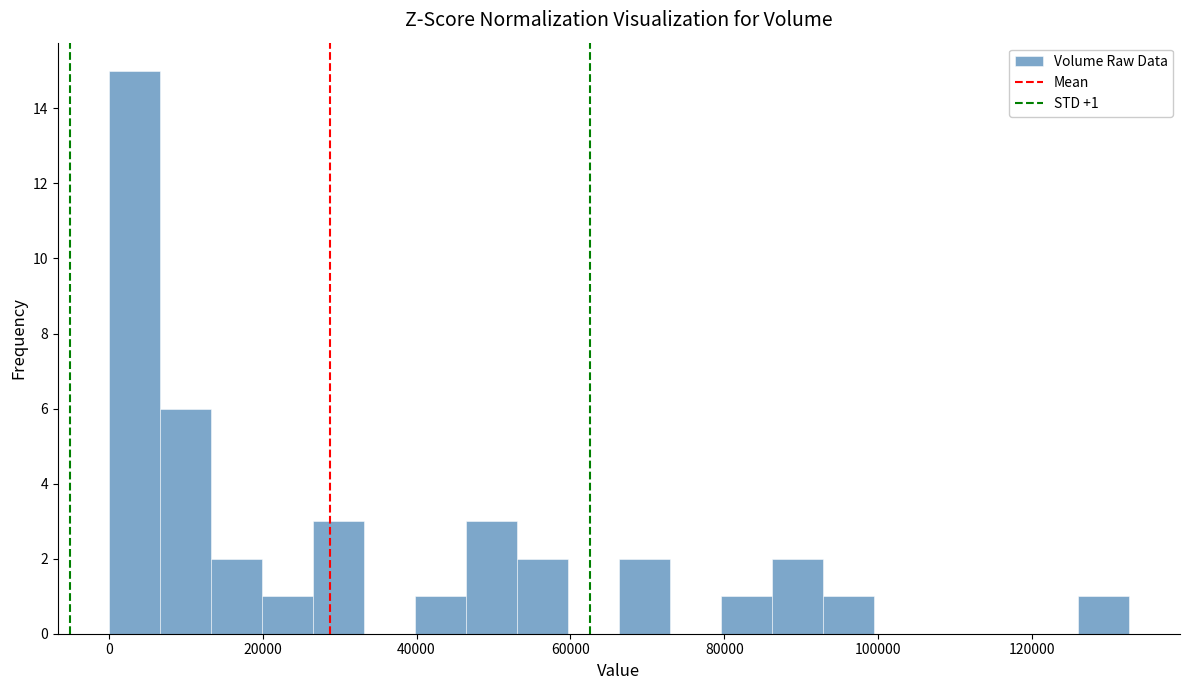

Around what value on the x-axis is the tallest bar? Give the approximate position of its centre, as read against the axis.

4000